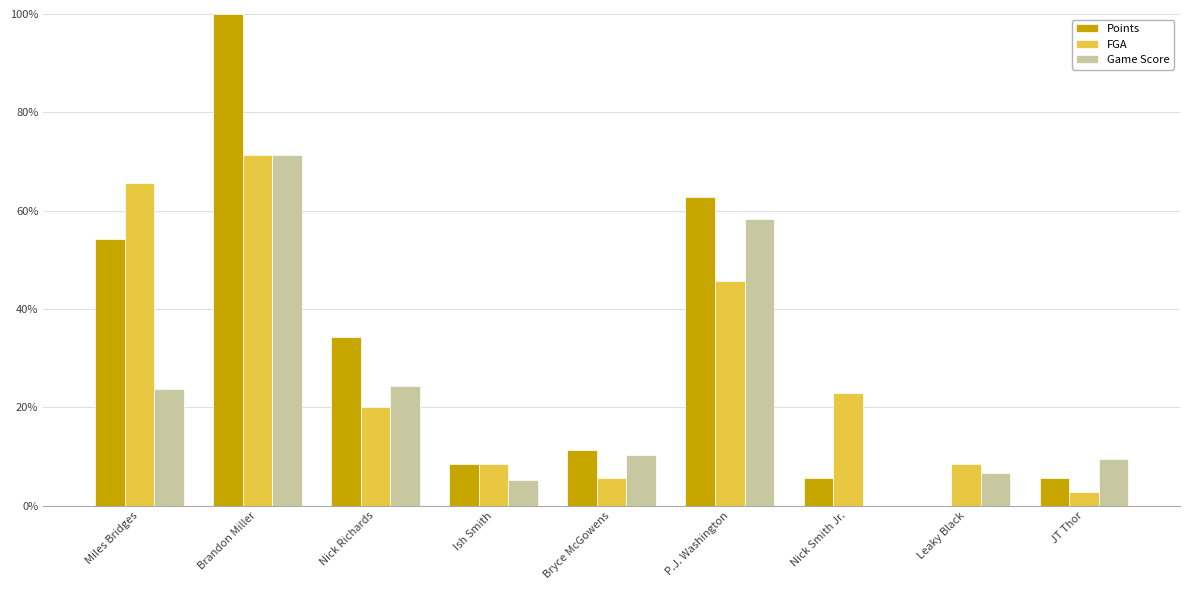

At which category is the sum across all series the highest?

Brandon Miller